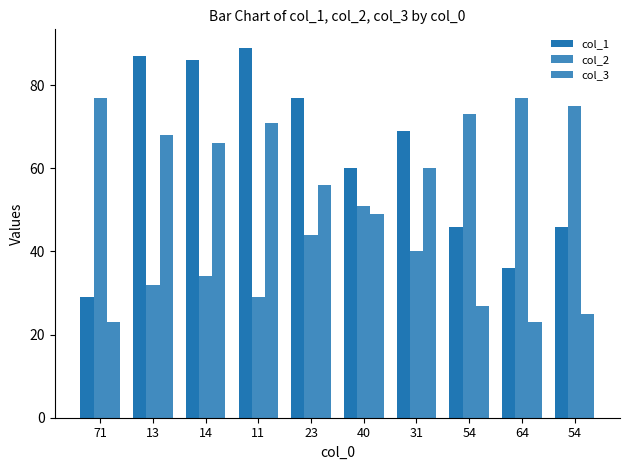

What is the sum of all col_3 values?

468